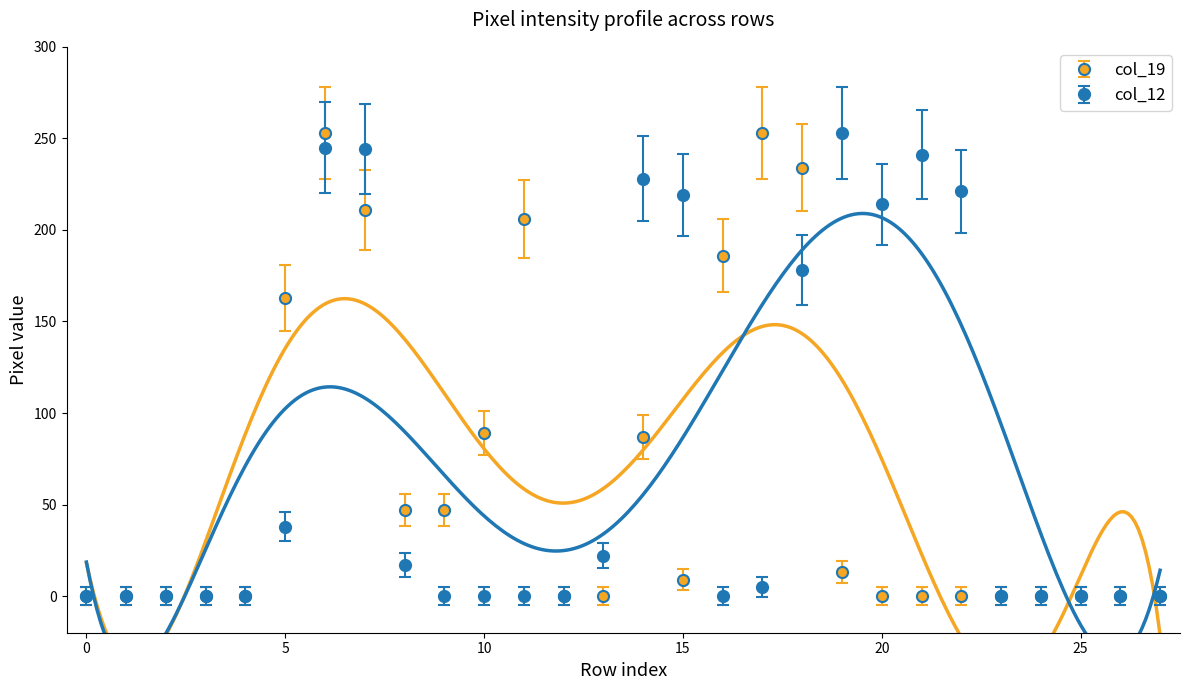

Which series ends up on top after the final intersection of col_12 and col_19?

col_12